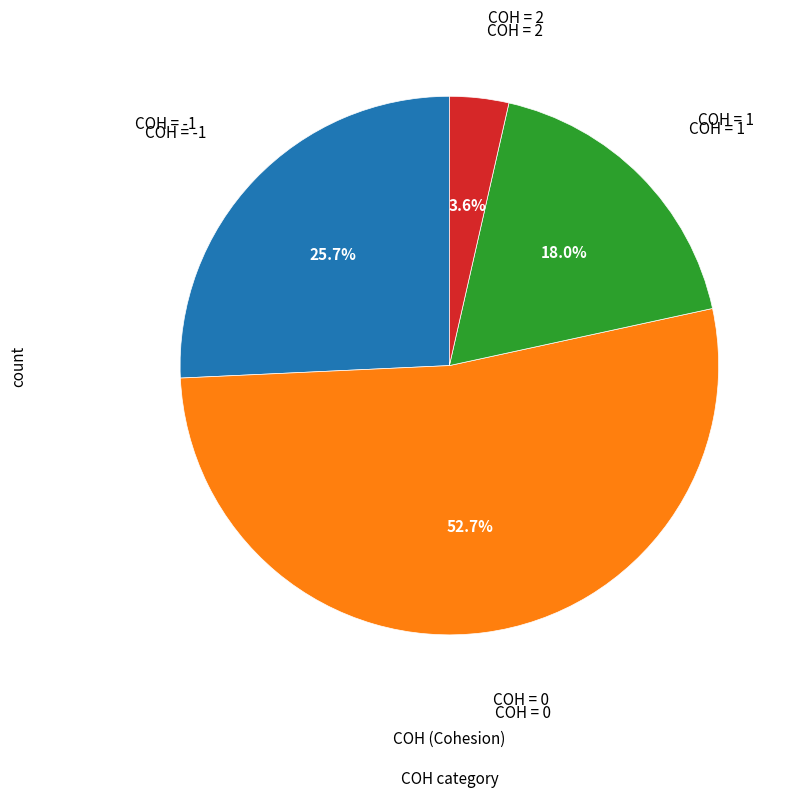

To the nearest percent, what is the difference between the largest and smallest slice percentages?

49%